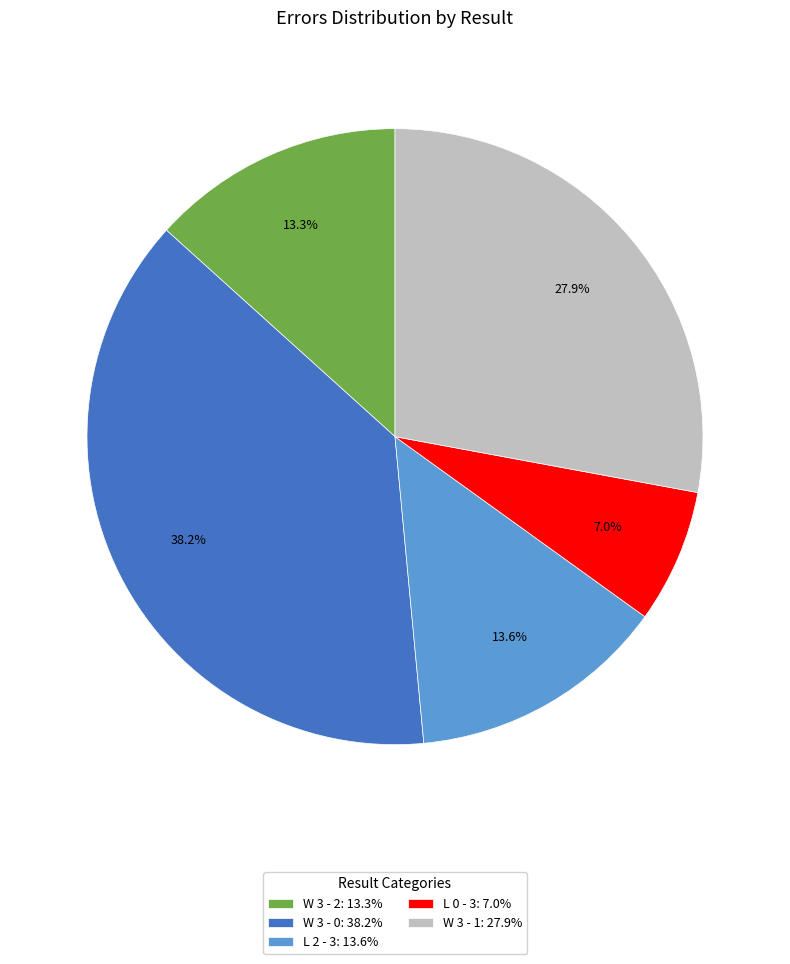

Is L 0 - 3: 7.0% the majority of the pie?

No